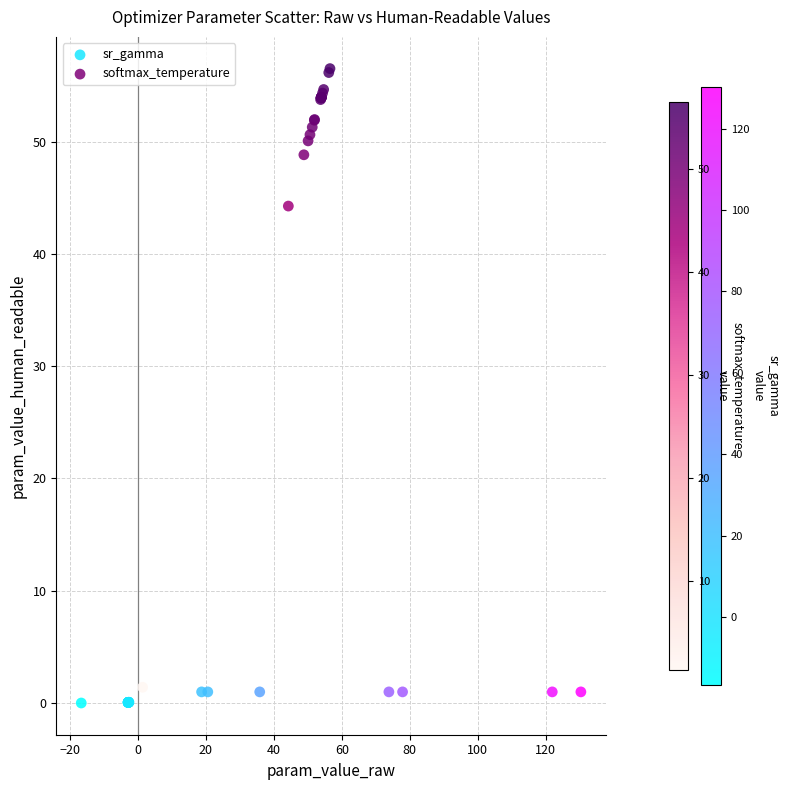

Which series contains the highest Y value?

softmax_temperature